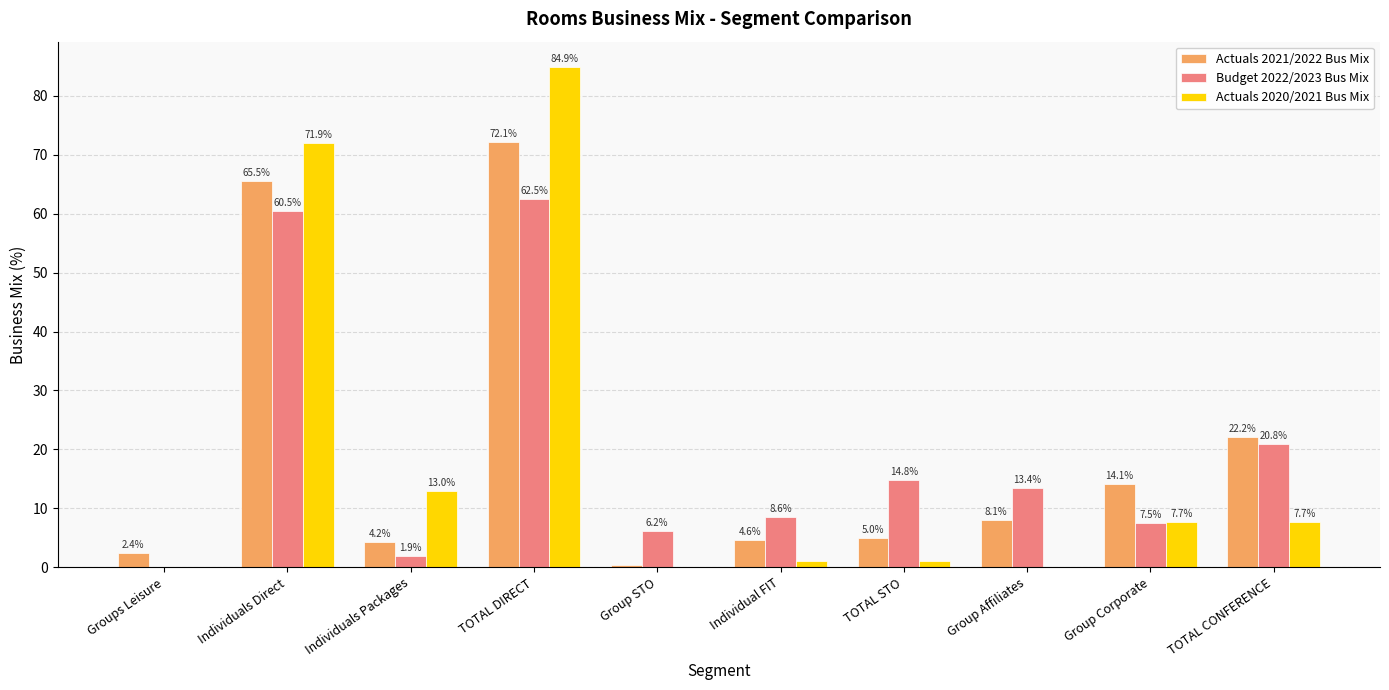

How many series are shown in this chart?

3